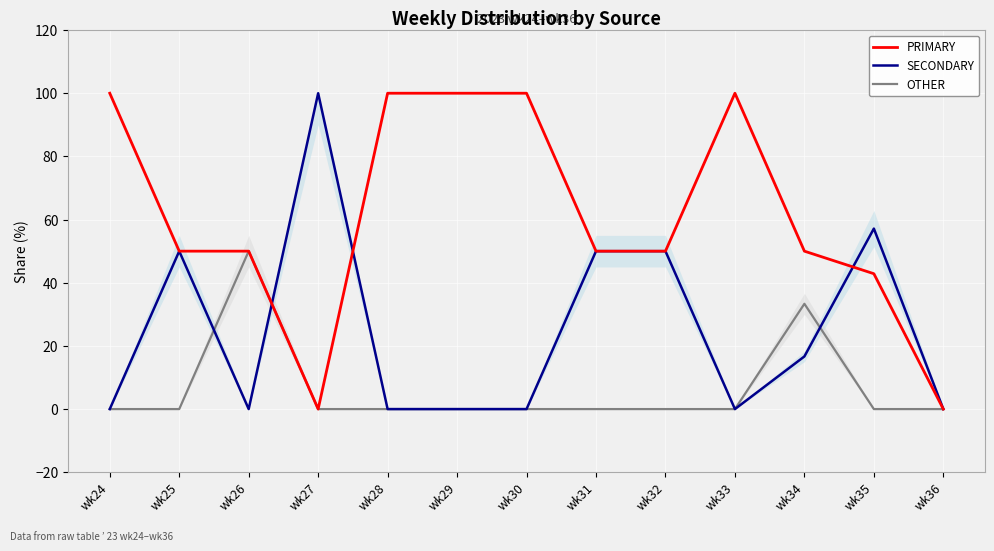

Between wk25 and wk31, which series saw the biggest shift?

PRIMARY